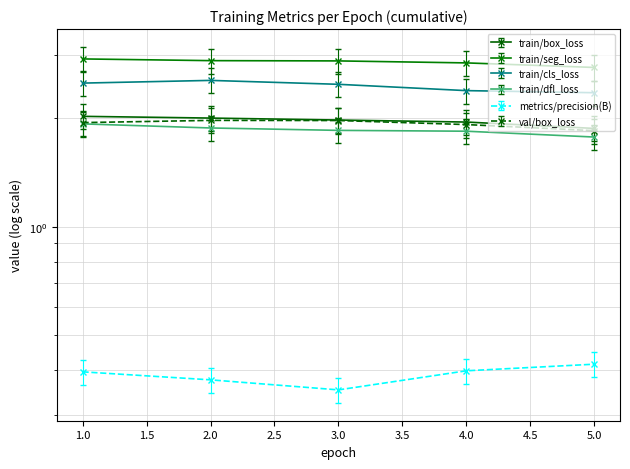

What is the difference between the maximum and second lowest values in the train/box_loss series?

0.1